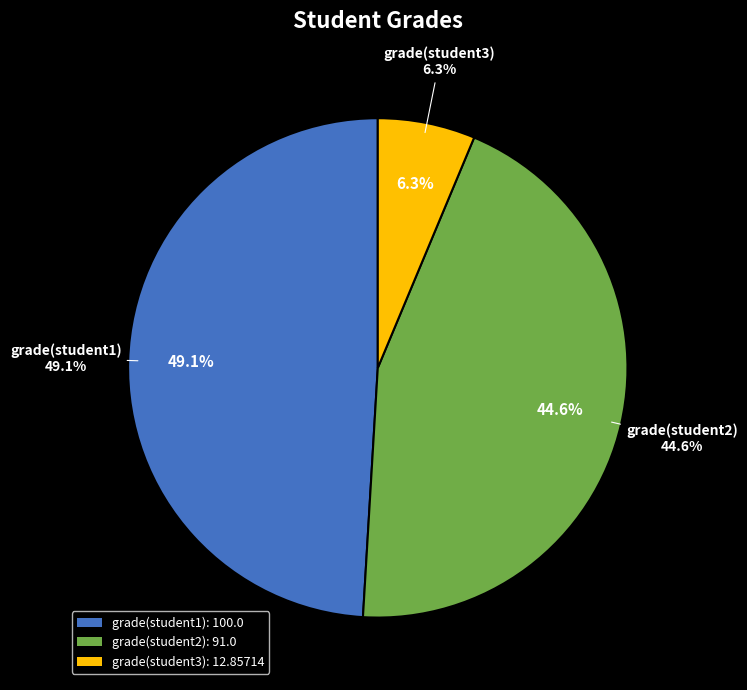

Is it true that grade(student3) is 16% of the pie?

False